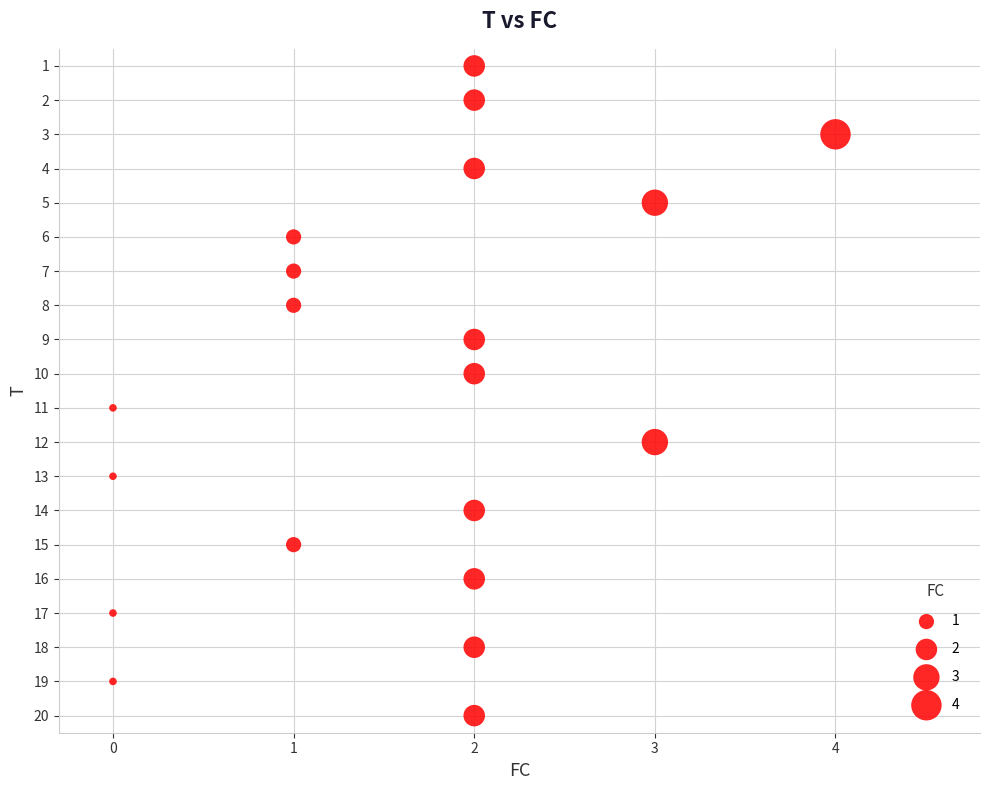

What is the range of X values (max minus min)?

4